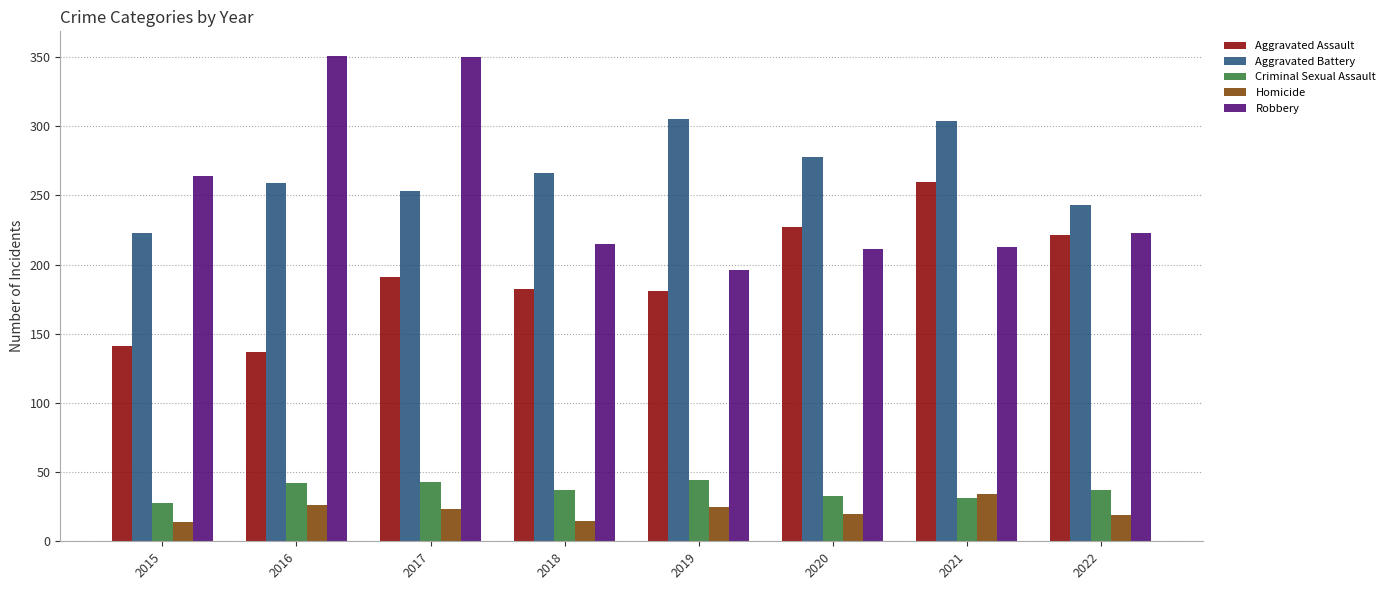

How many data points in Aggravated Assault are less than 191?

4